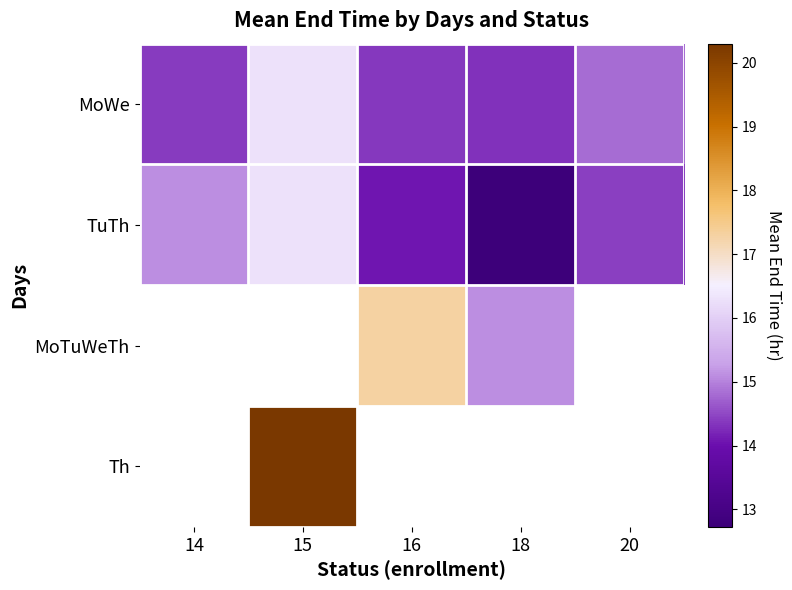

What is the highest value of the MoWe series?

16.3